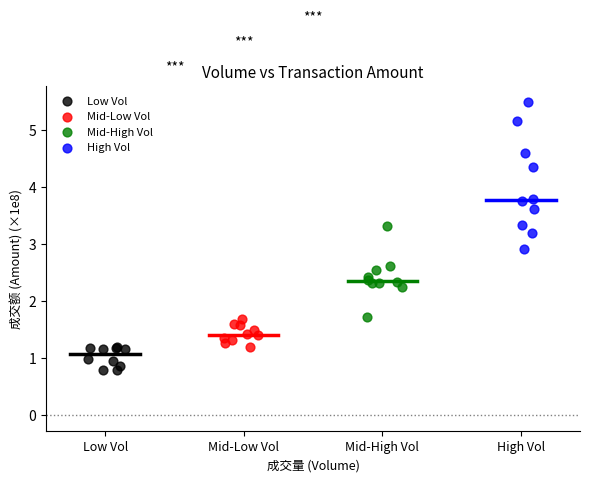

Which series contains the highest Y value?

High Vol